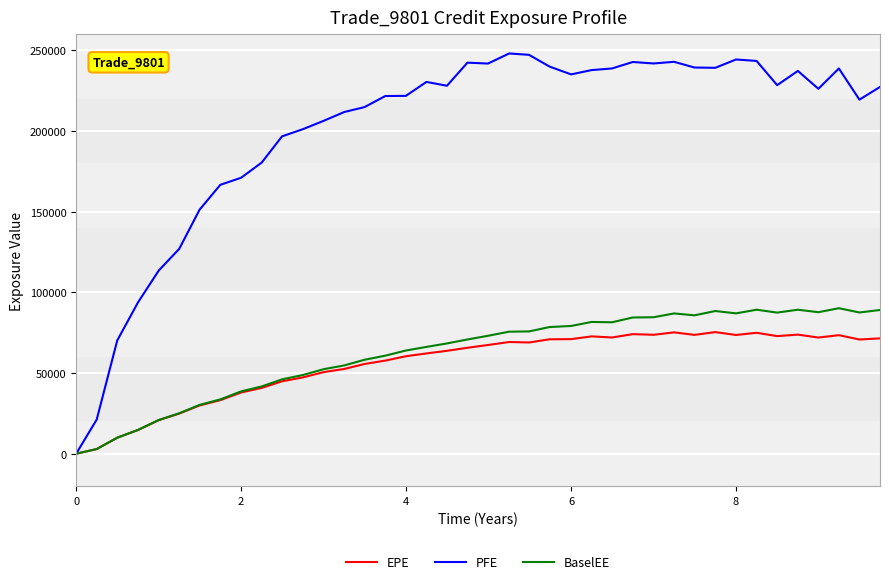

Which series has the largest total across all categories?

PFE